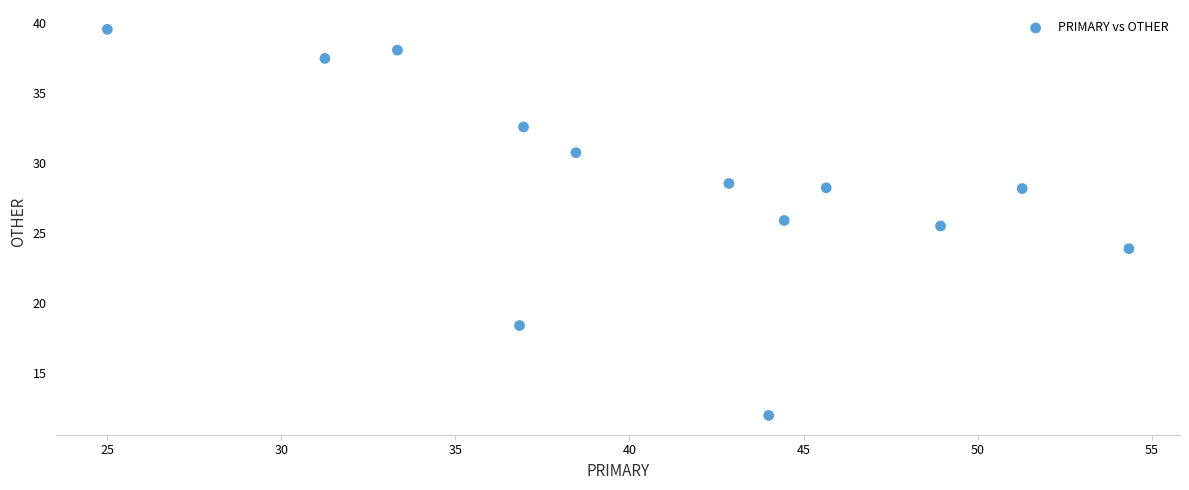

What Y value in the scatter plot is closest to 25?

25.5